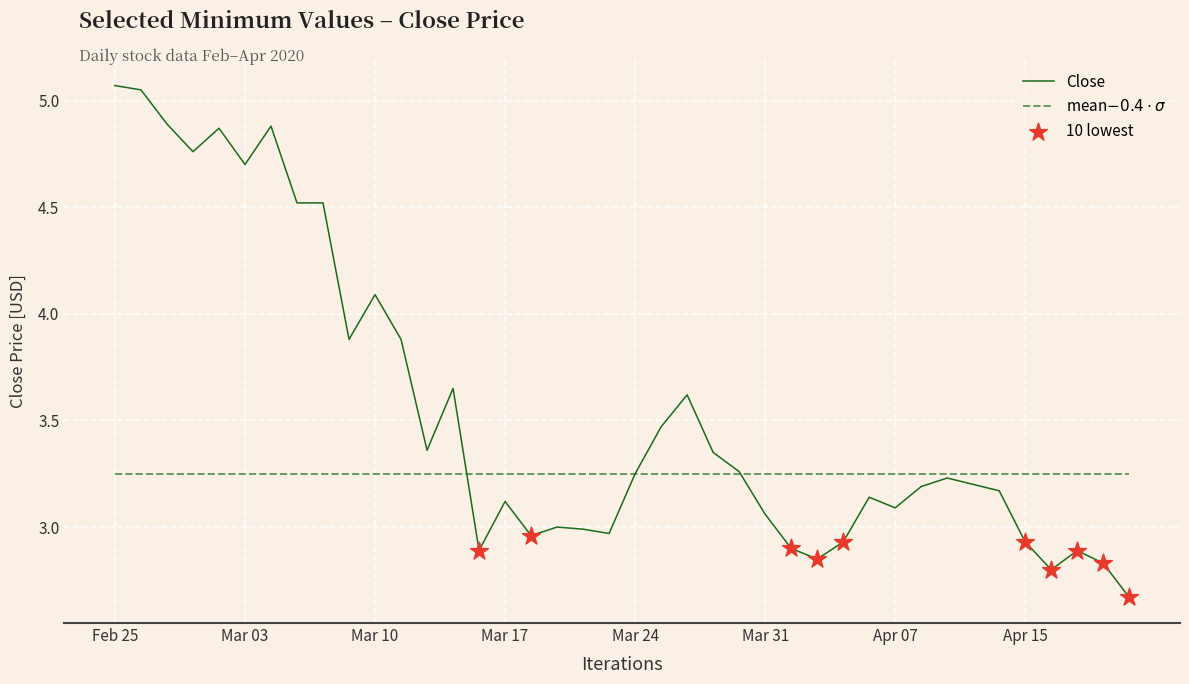

Which series has the widest spread of values?

Close